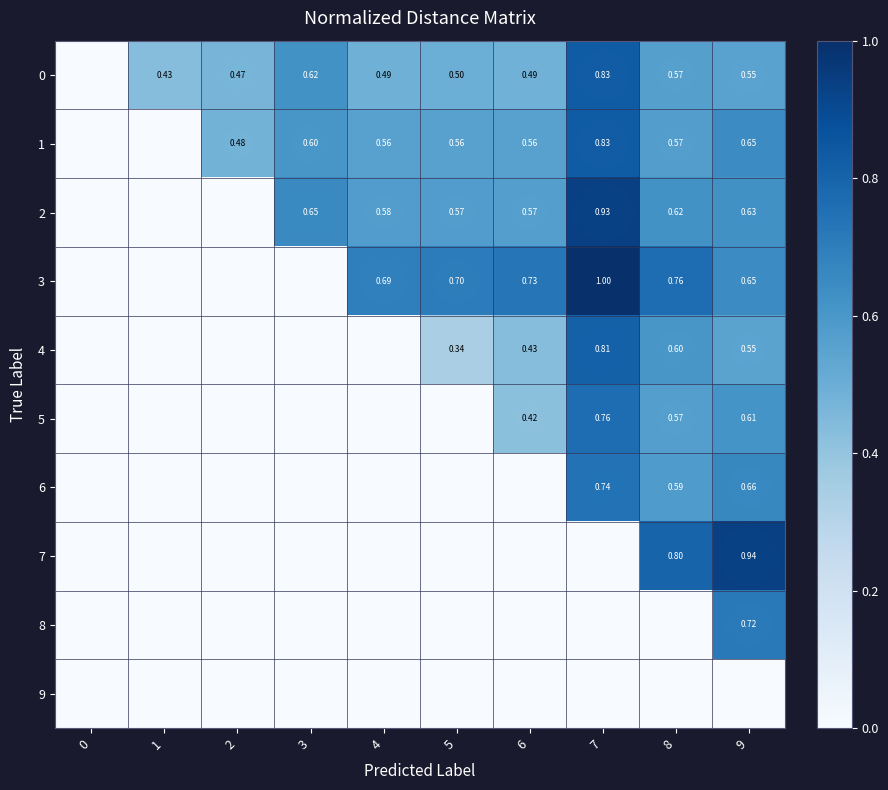

What is the difference between the second highest and second lowest values in the 4 series?

0.6